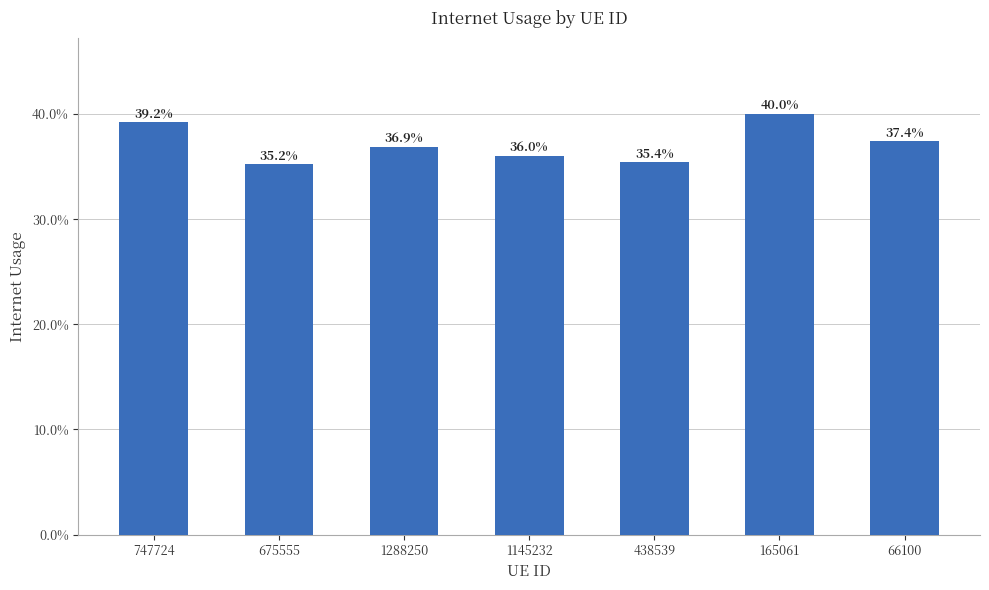

Where is the data nearest to the value 0?

675555